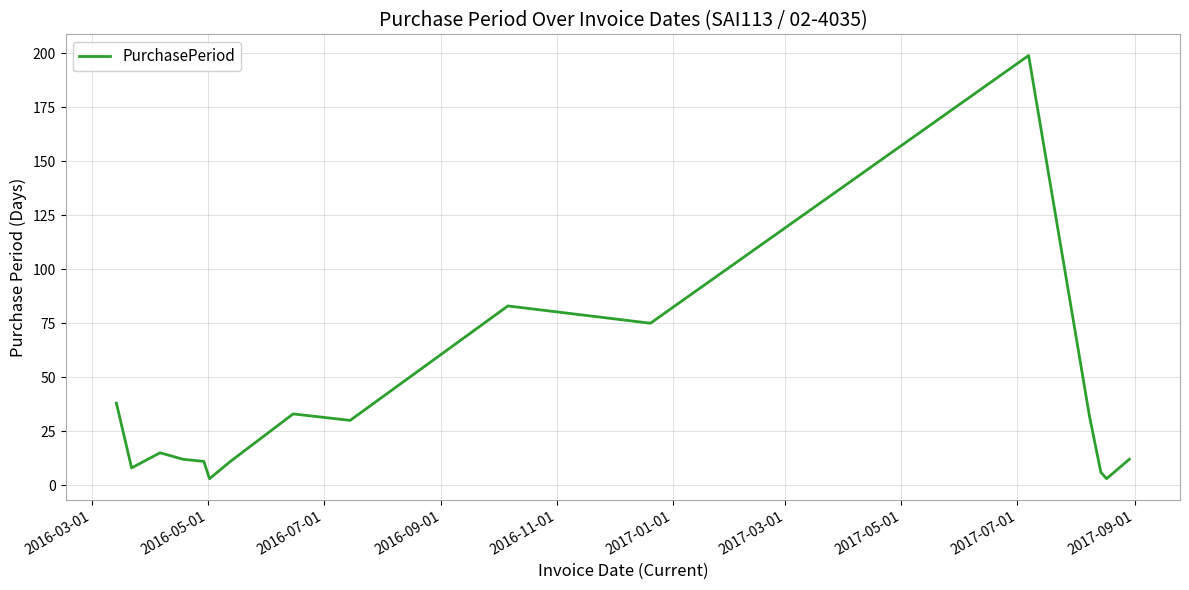

Reading left to right, extract all data points from this chart.

38	8	15	12	11	3	11	33	30	83	75	199	32	6	3	12